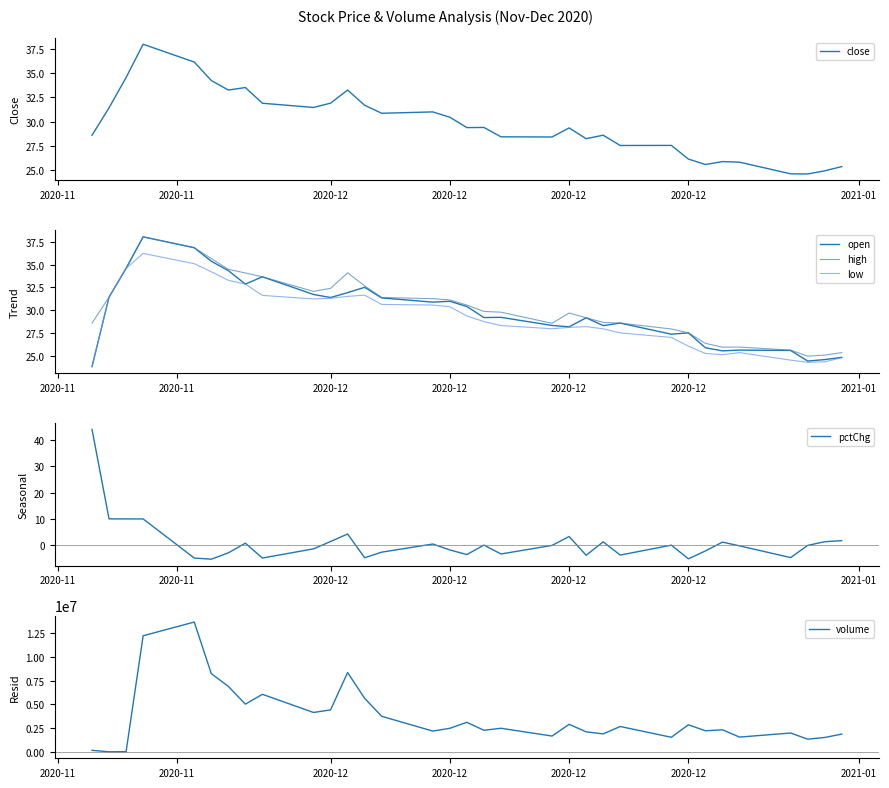

What is the lowest value of the open series?

23.8